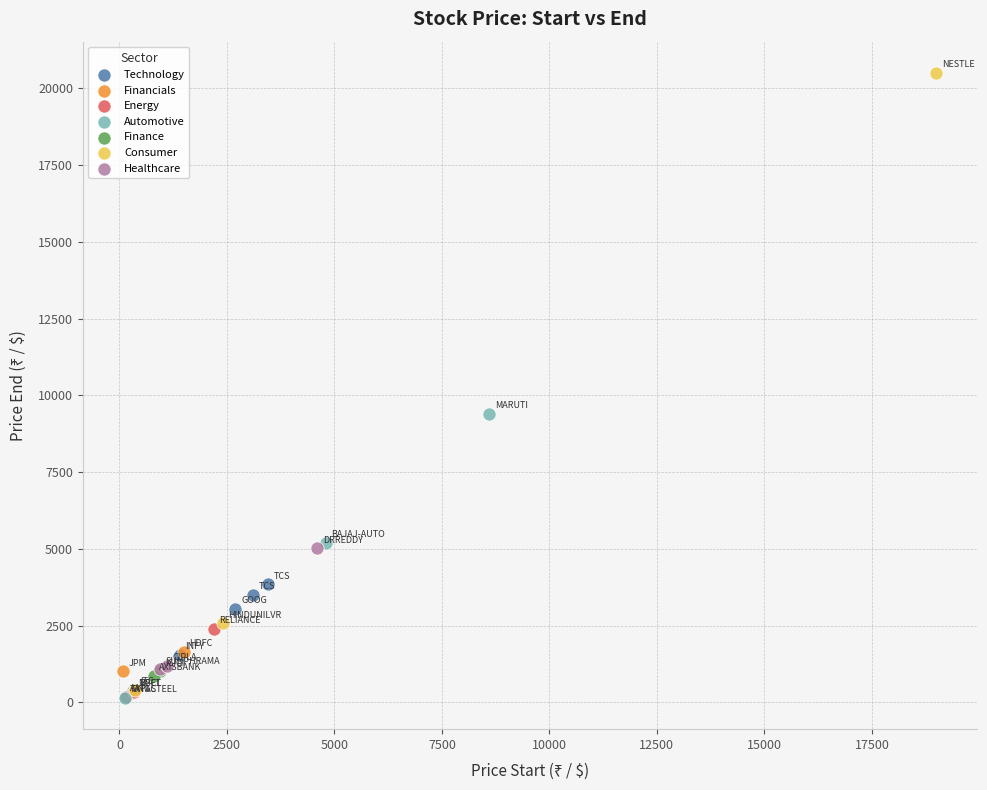

What are all the series names shown in the legend?

Technology, Financials, Energy, Automotive, Finance, Consumer, Healthcare